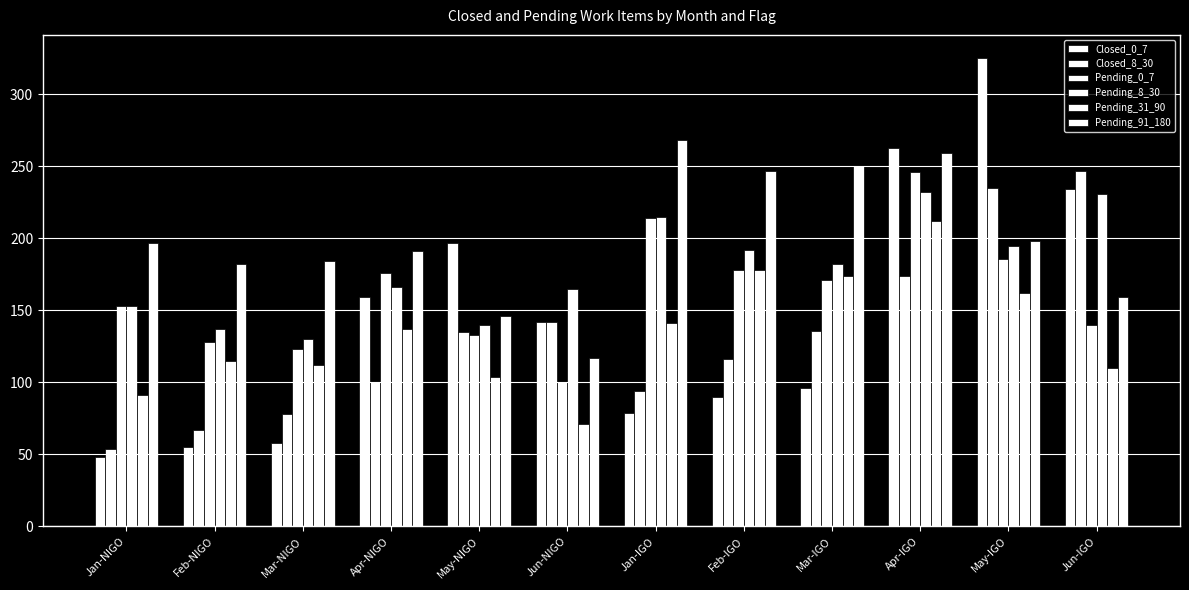

What is the minimum value for Pending_91_180?

117